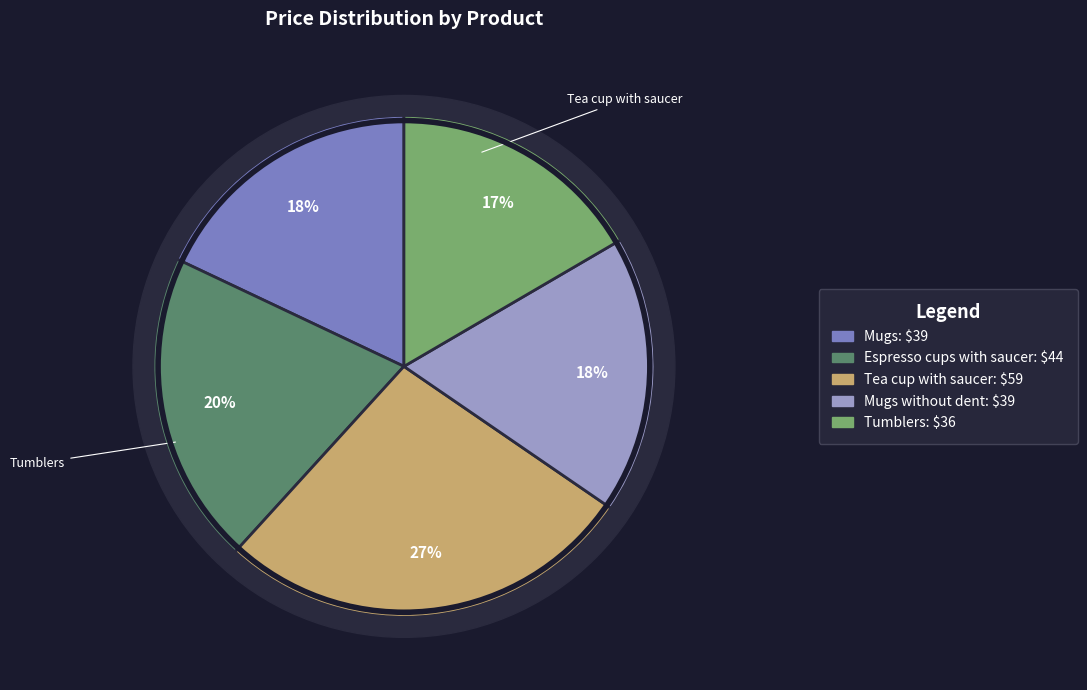

To the nearest percent, what is the difference between the largest and smallest slice percentages?

11%